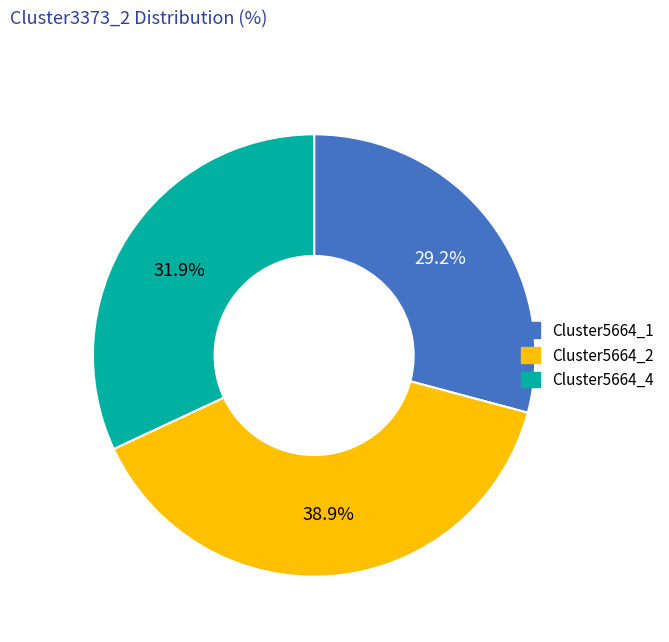

To the nearest percent, what portion does Cluster5664_1 represent?

29%